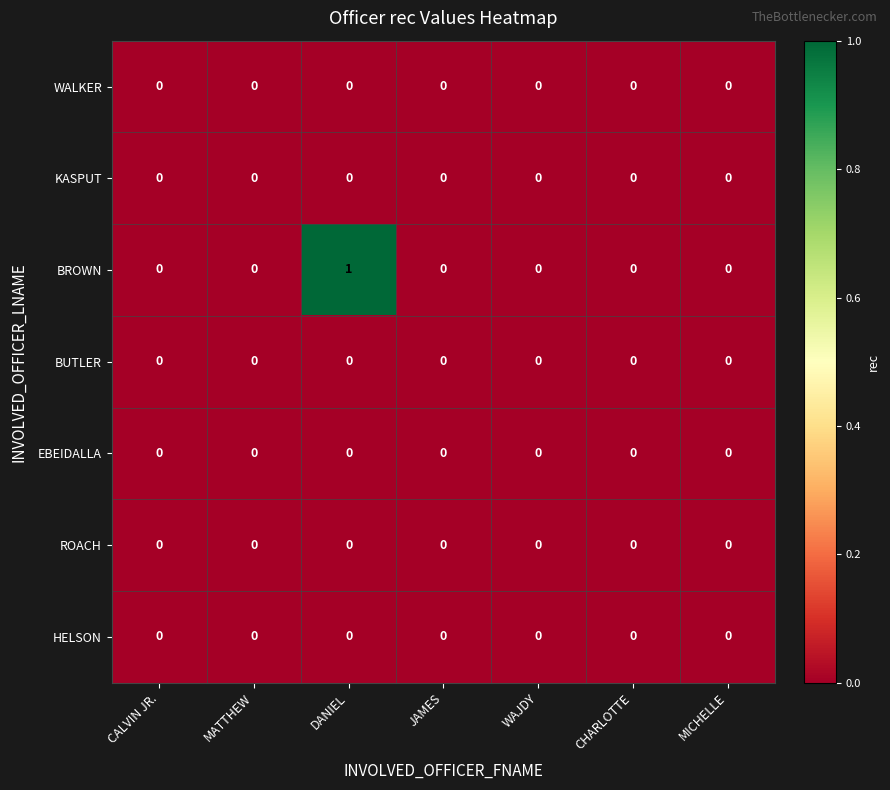

Which series has the largest total across all categories?

BROWN